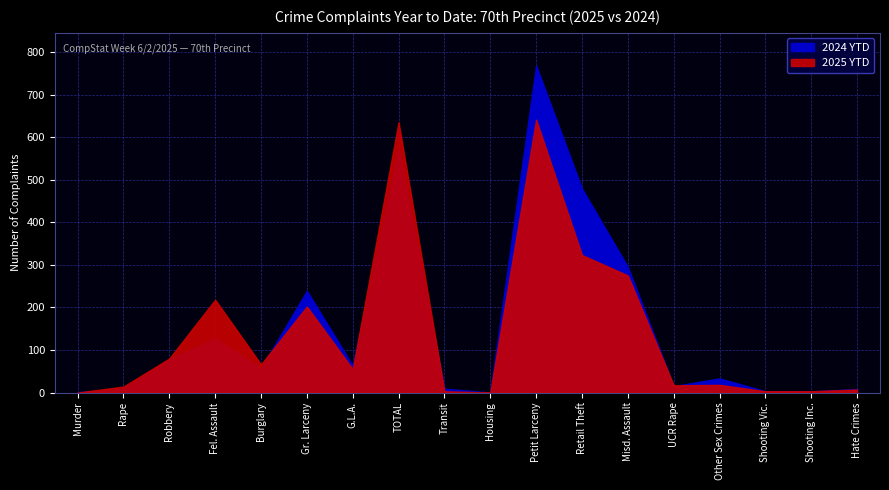

Read the 2024 YTD value at Retail Theft, to the nearest 50.

500